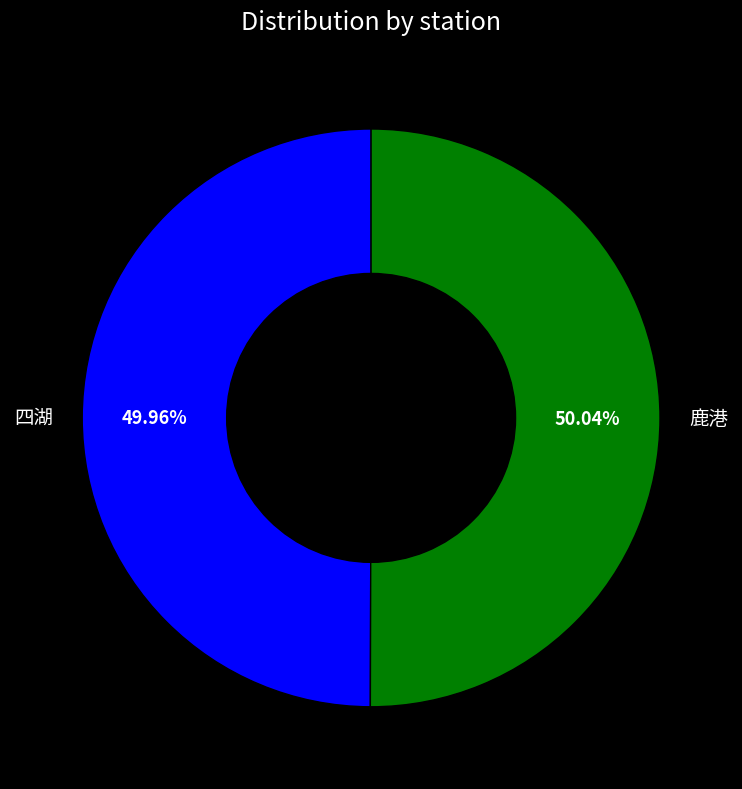

To the nearest percent, what portion does 鹿港 represent?

50%